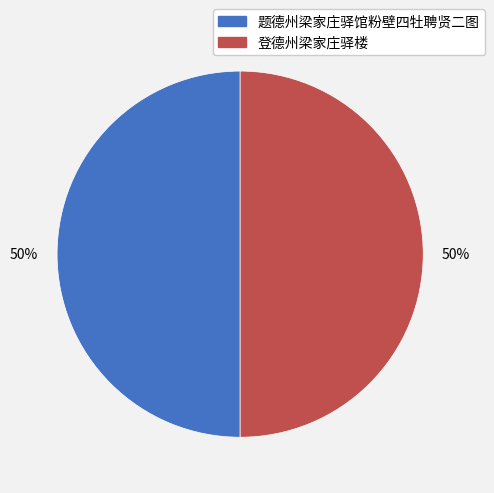

To the nearest percent, what is the combined percentage of 登德州梁家庄驿楼 and 题德州梁家庄驿馆粉壁四牡聘贤二图?

100%